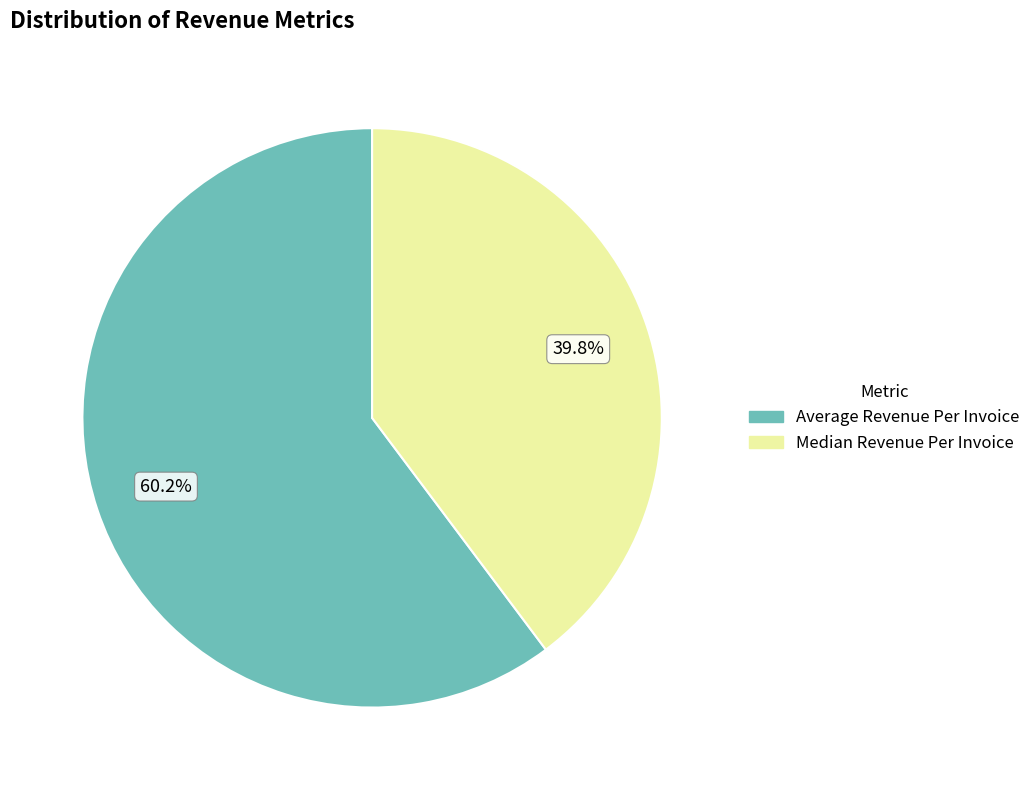

To the nearest percent, what is the combined percentage of Average Revenue Per Invoice and Median Revenue Per Invoice?

100%